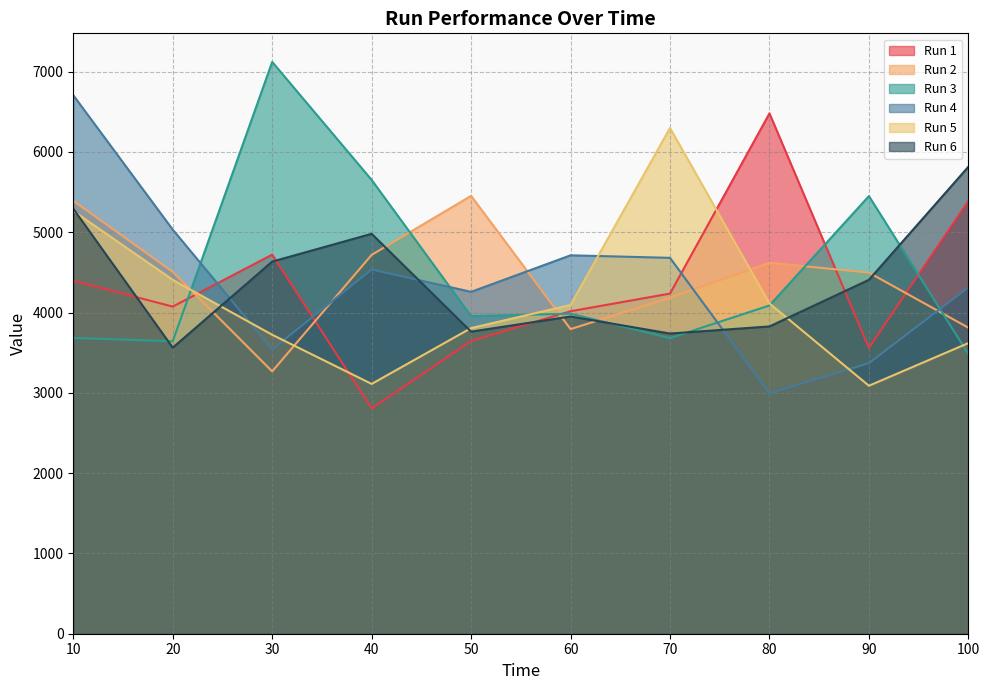

Which category has the lowest value across all series?

40